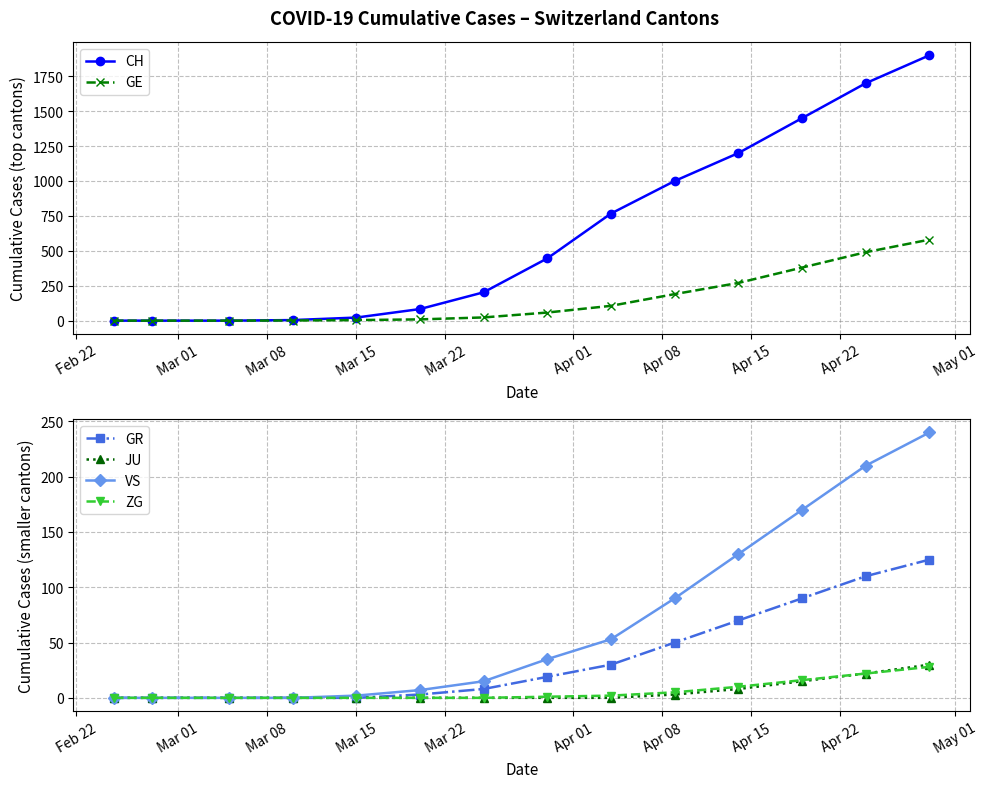

How many values in the JU series exceed 0?

5